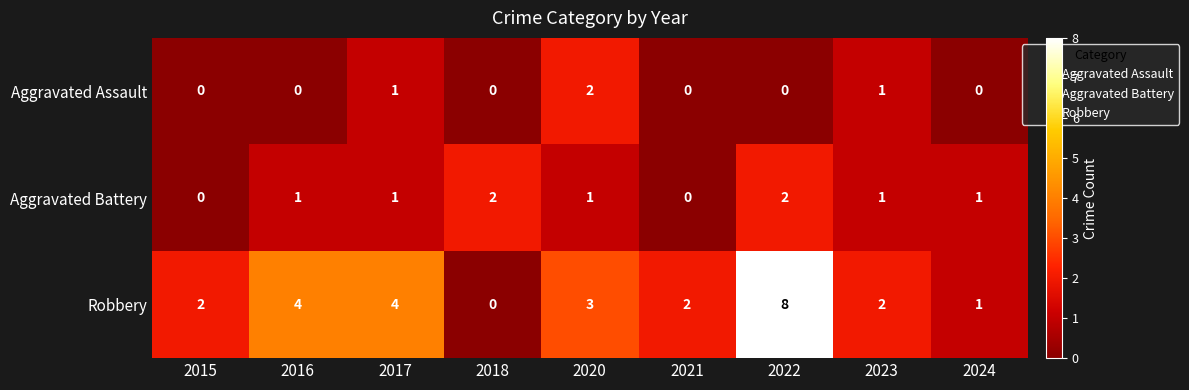

How many categories are shown in the chart?

9